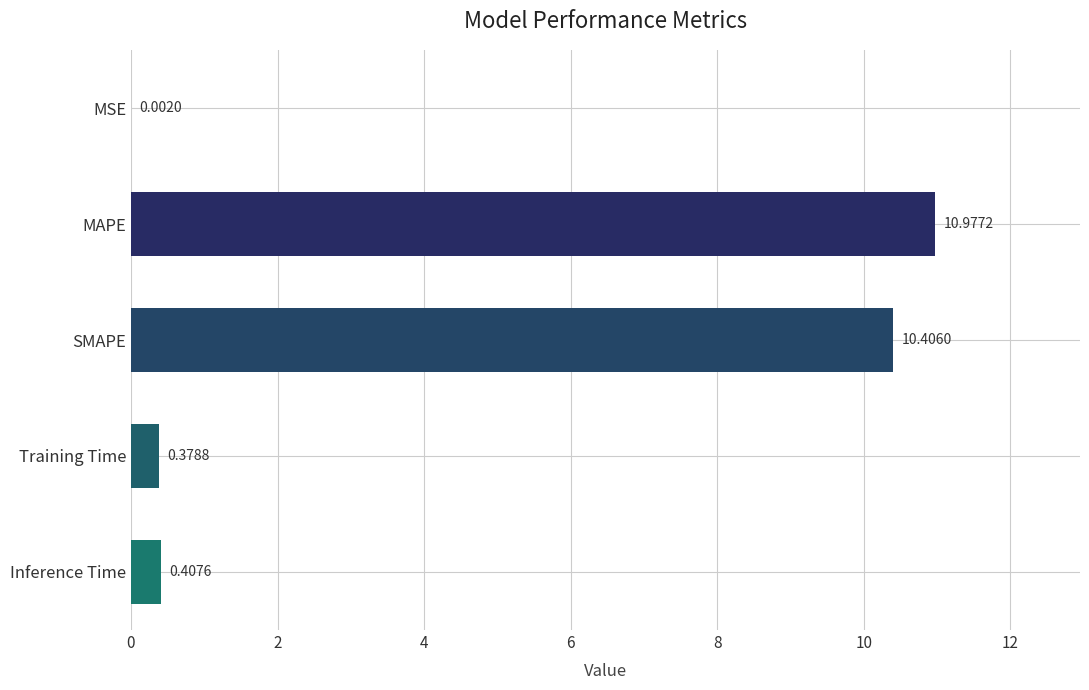

At which category does the chart reach its peak across all series?

MAPE